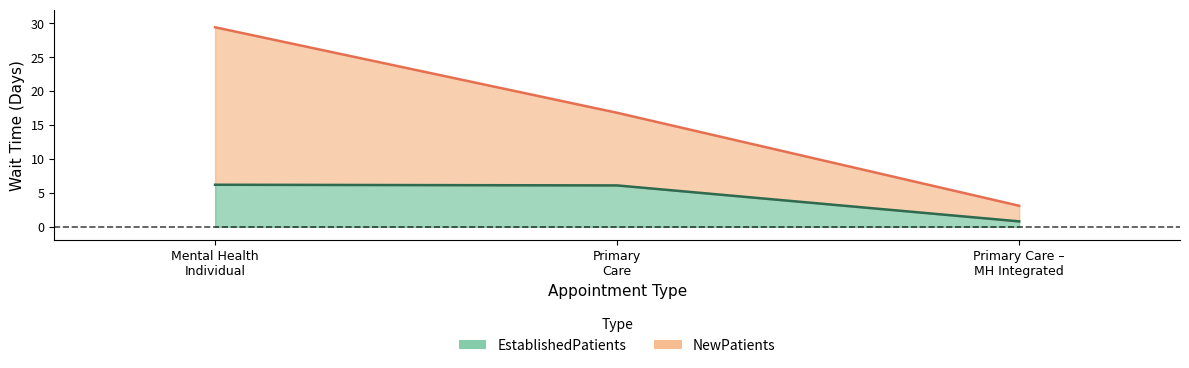

At which category is the sum across all series the highest?

Mental Health Individual